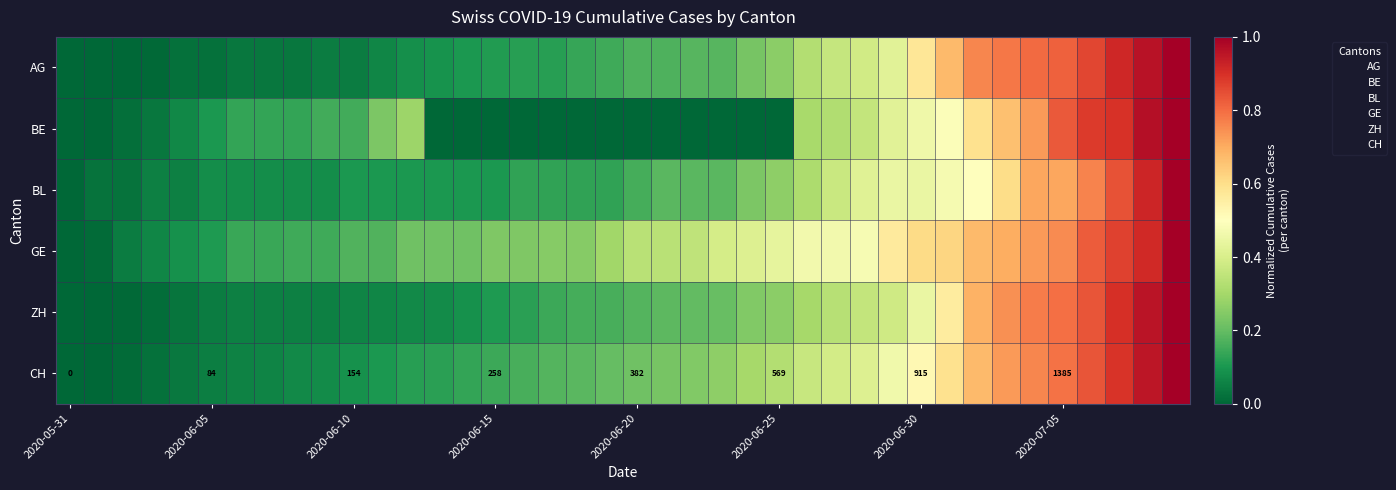

Which category has the lowest value in the BL series?

2020-05-31